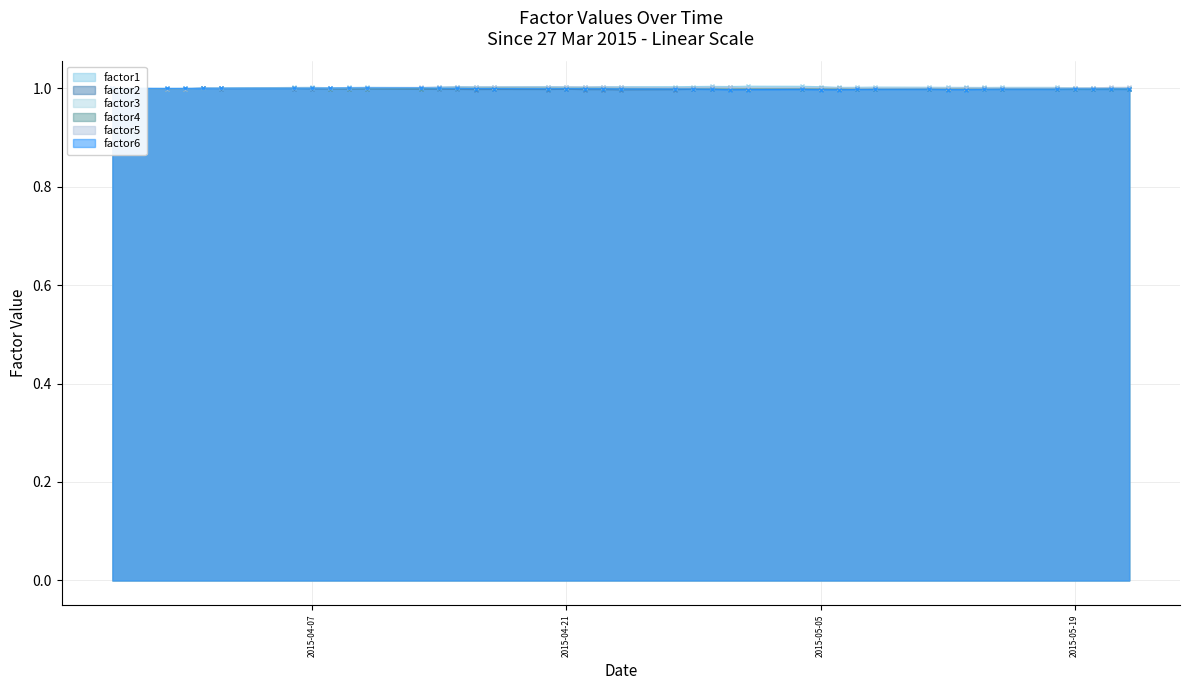

The factor5 series shows 1.7 at 2015-05-14. True or false?

False